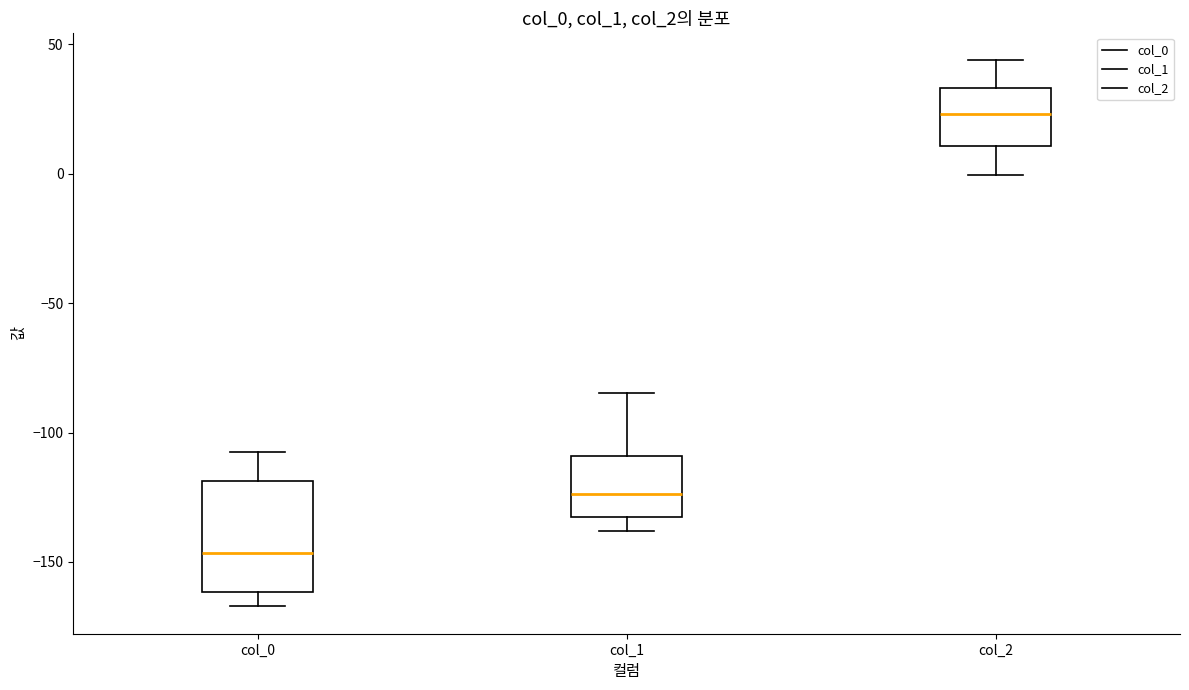

Reading left to right, transcribe this box plot: for each box, give where its median line is, the range the box spans, and where its two whiskers end, as read against the y-axis. The values are not printed on the chart, so give them approximately, as read against the axis.

col_0: median -145, box -160 to -120, whiskers -165 to -105
col_1: median -125, box -135 to -110, whiskers -140 to -85
col_2: median 25, box 10 to 35, whiskers 0 to 45